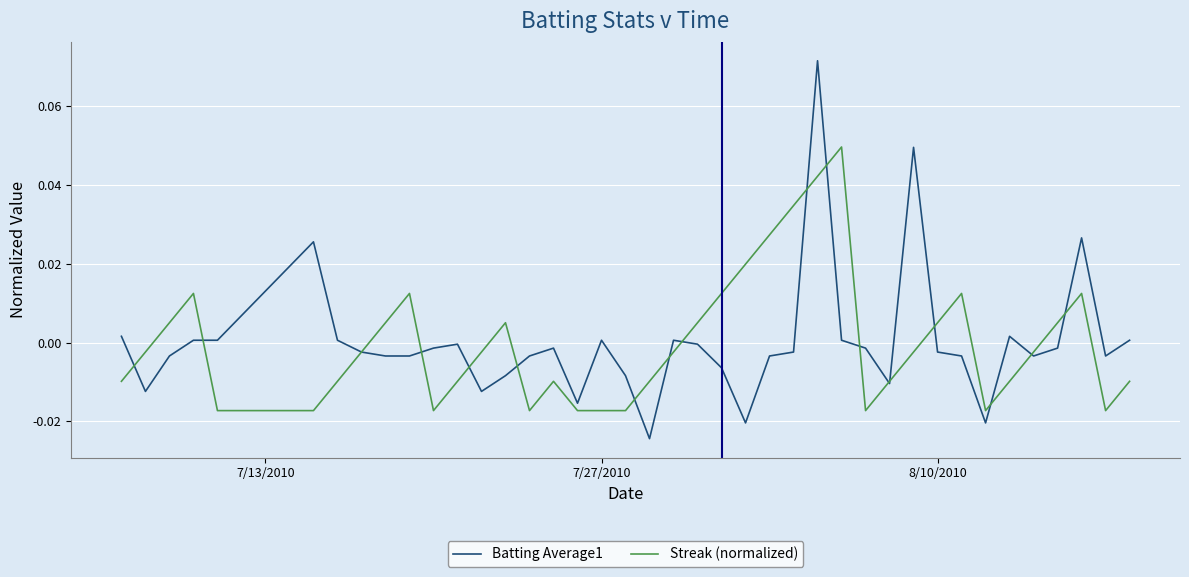

List the series in order of their peak value, lowest first.

Streak (normalized), Batting Average1